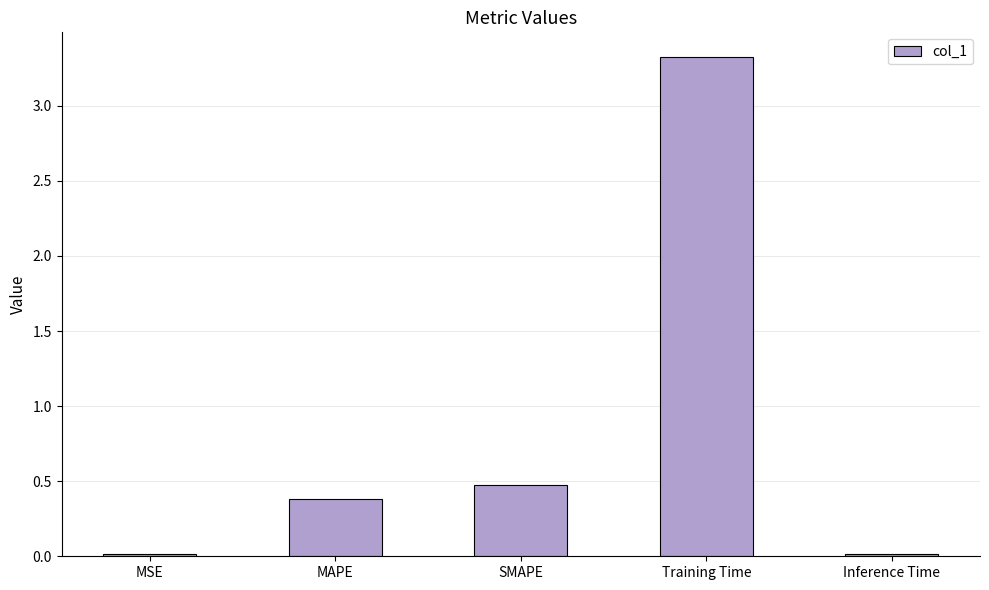

What value does the data have at SMAPE?

0.5